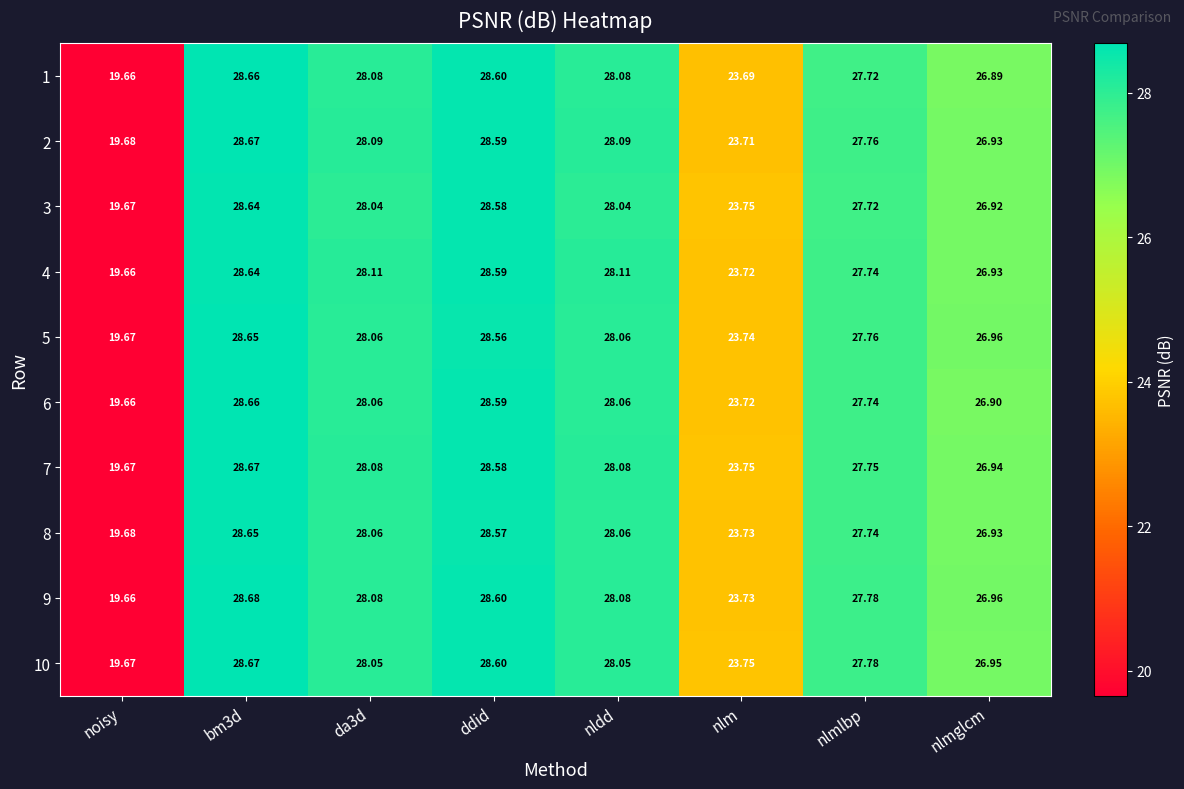

Which category has the lowest value across all series?

noisy